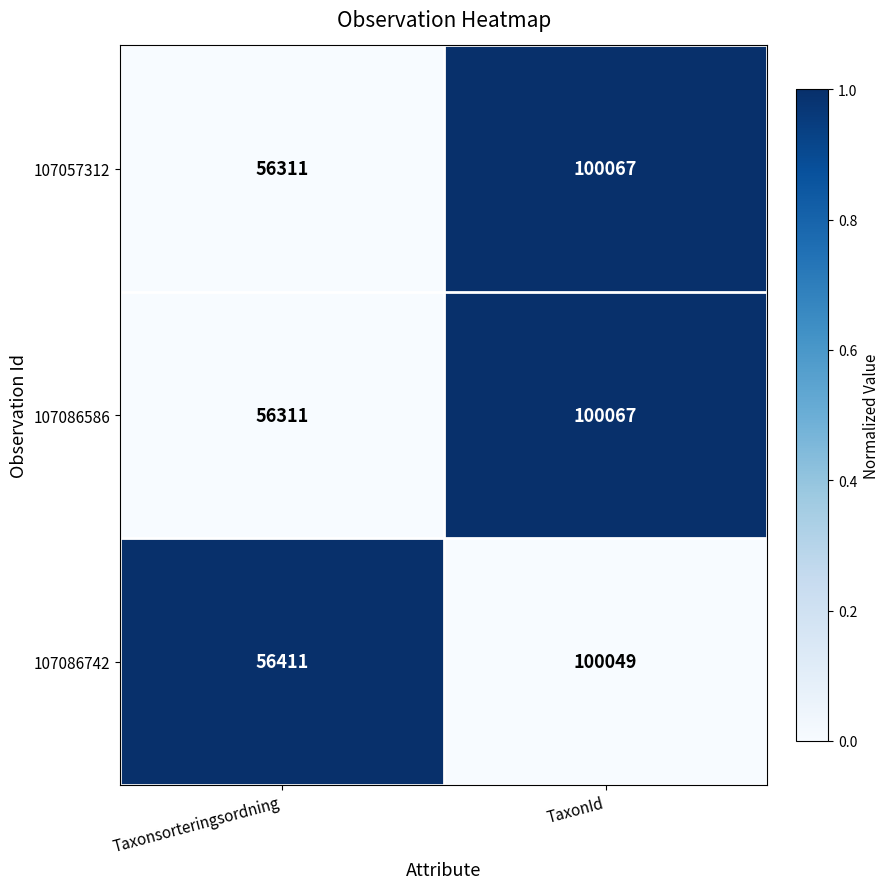

What is the total value across all series at Taxonsorteringsordning?

169033